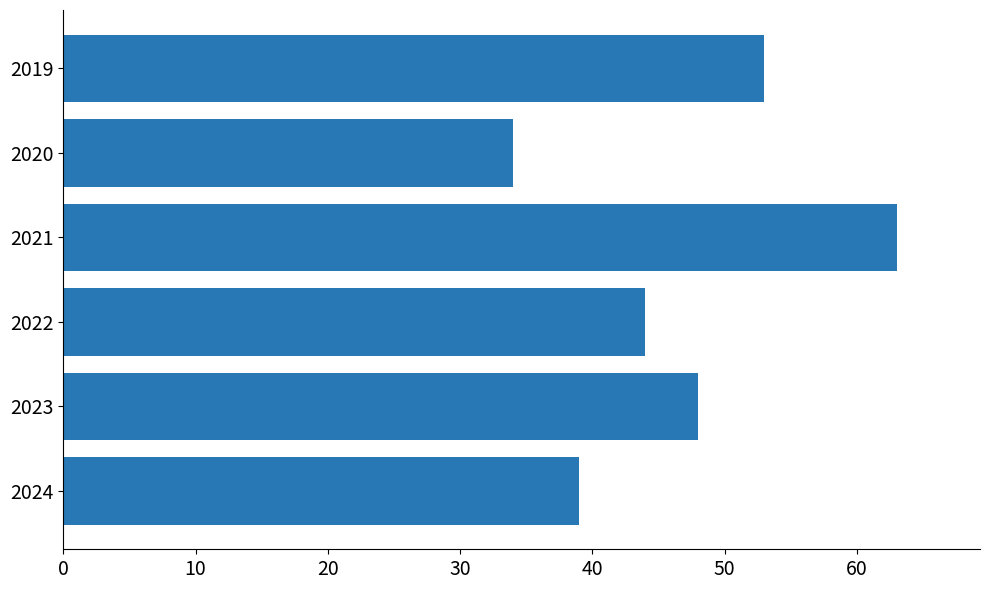

The chart shows a value of 43 at 2021. True or false?

False